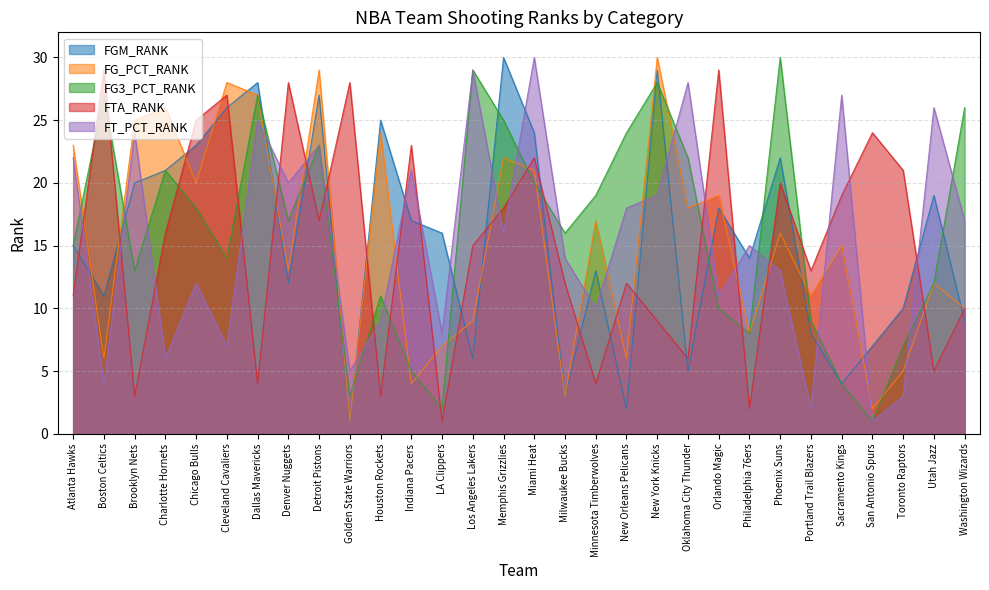

Rank the series at Houston Rockets from lowest to highest value.

FTA_RANK, FT_PCT_RANK, FG3_PCT_RANK, FG_PCT_RANK, FGM_RANK